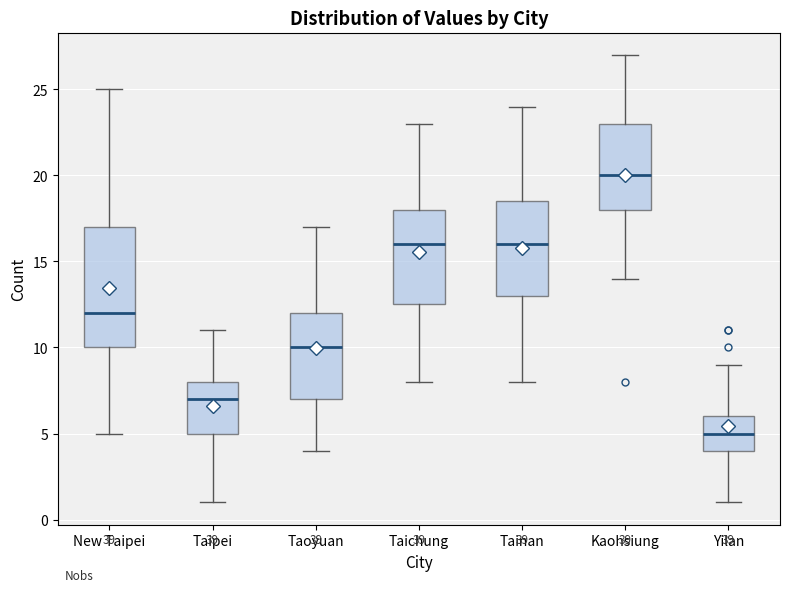

Which box's median line is the highest?

Kaohsiung